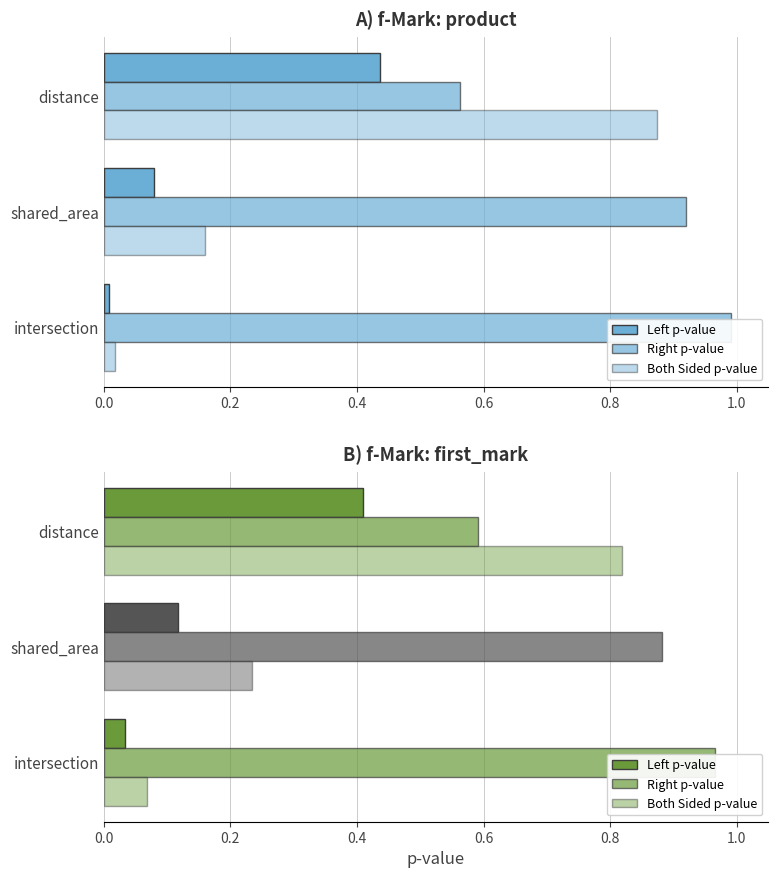

At how many categories does at least one series exceed 0?

3